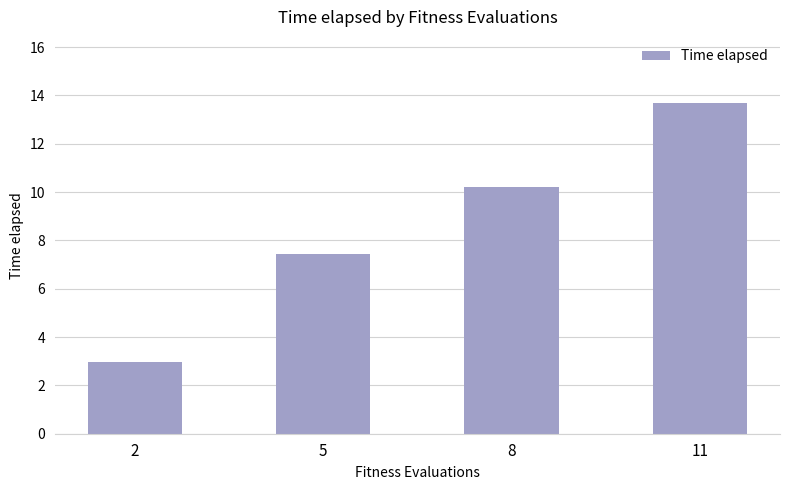

How many bars are there in total?

4